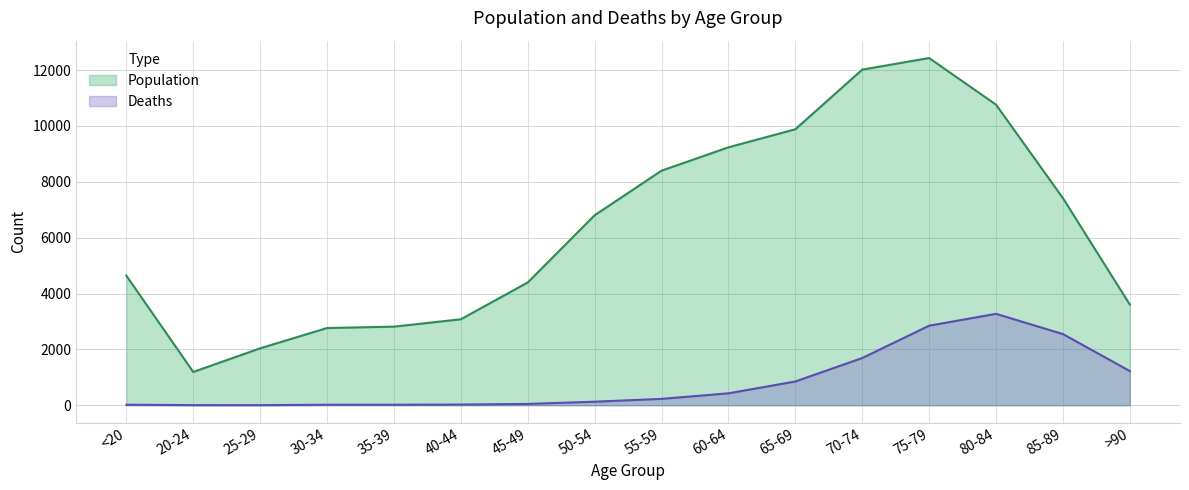

Reading right to left, extract all data points from this chart.

Population: 3604	7417	10764	12434	12018	9883	9236	8400	6803	4396	3078	2814	2765	2038	1191	4641
Deaths: 1224	2548	3273	2848	1690	850	426	227	126	47	24	18	17	3	4	18